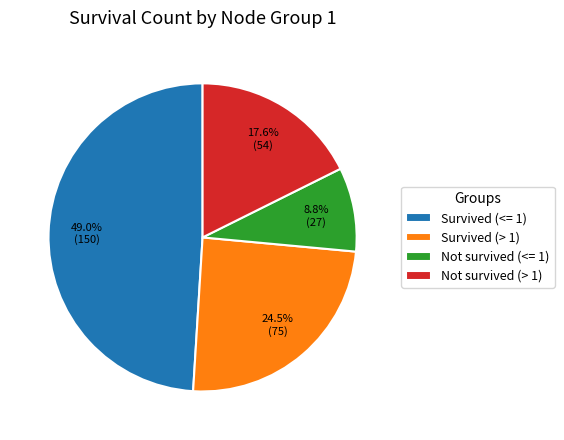

What is the ratio of the value at Survived (> 1) to the value at Survived (<= 1)?

0.5